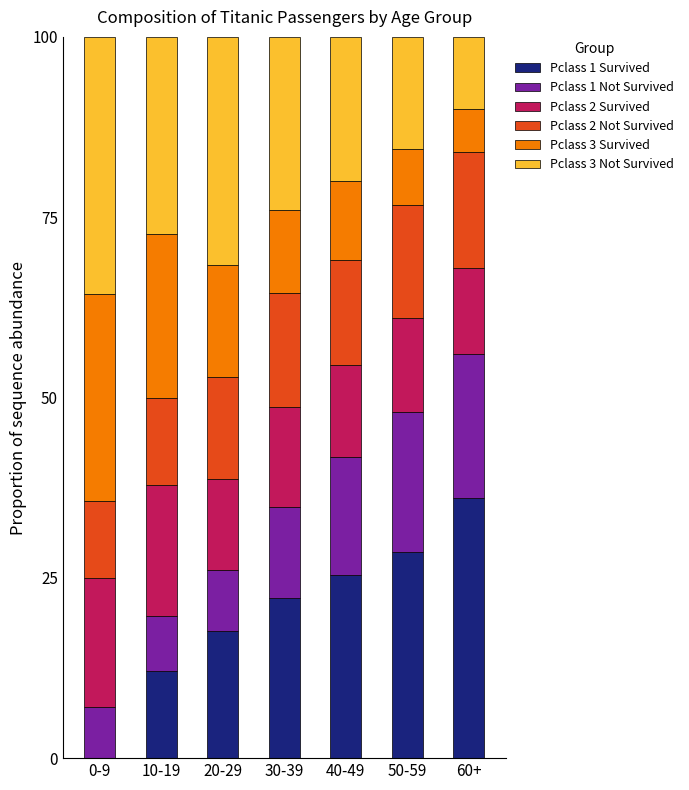

What is the total value across all series at 30-39?

100.0